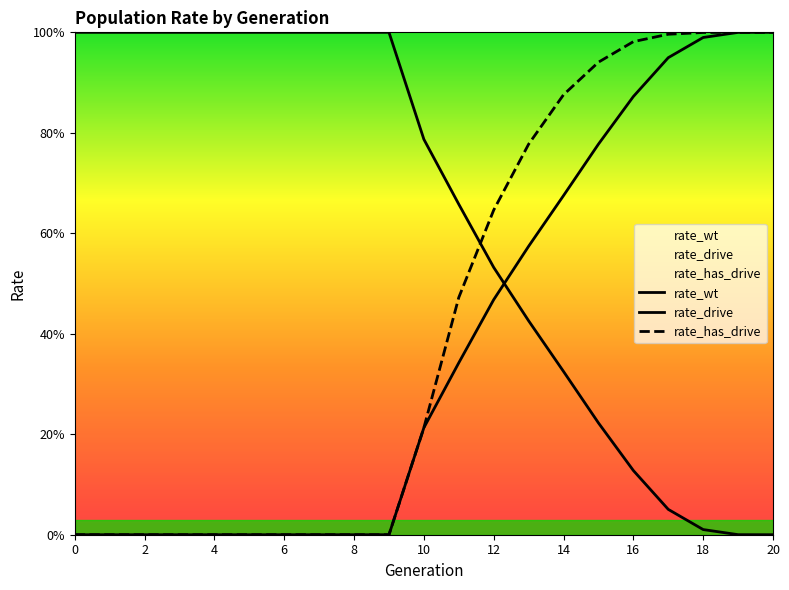

At which category does the chart reach its minimum across all series?

20